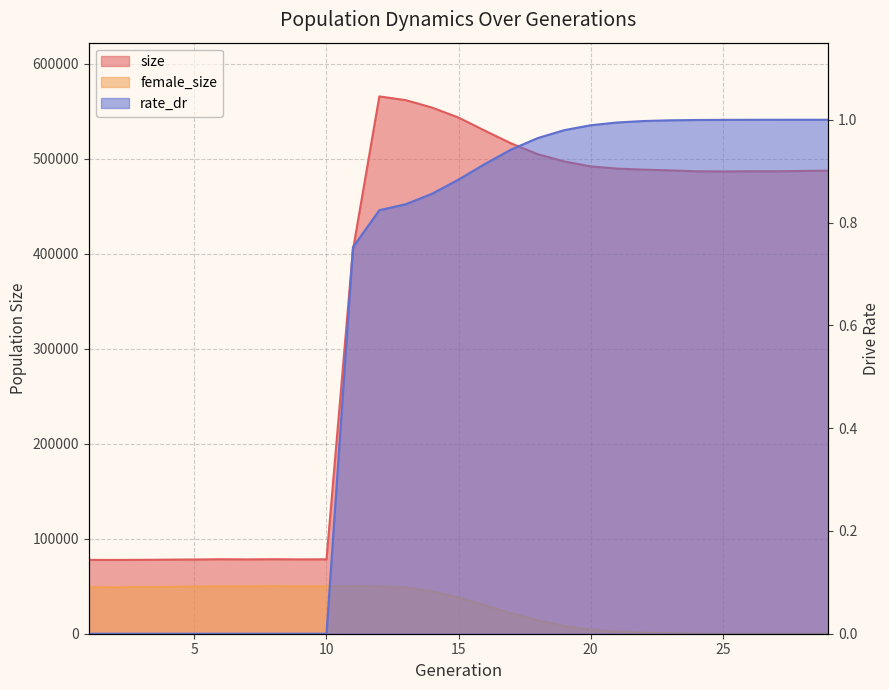

What is the value of the size point at the 29th from the left?

487504.0